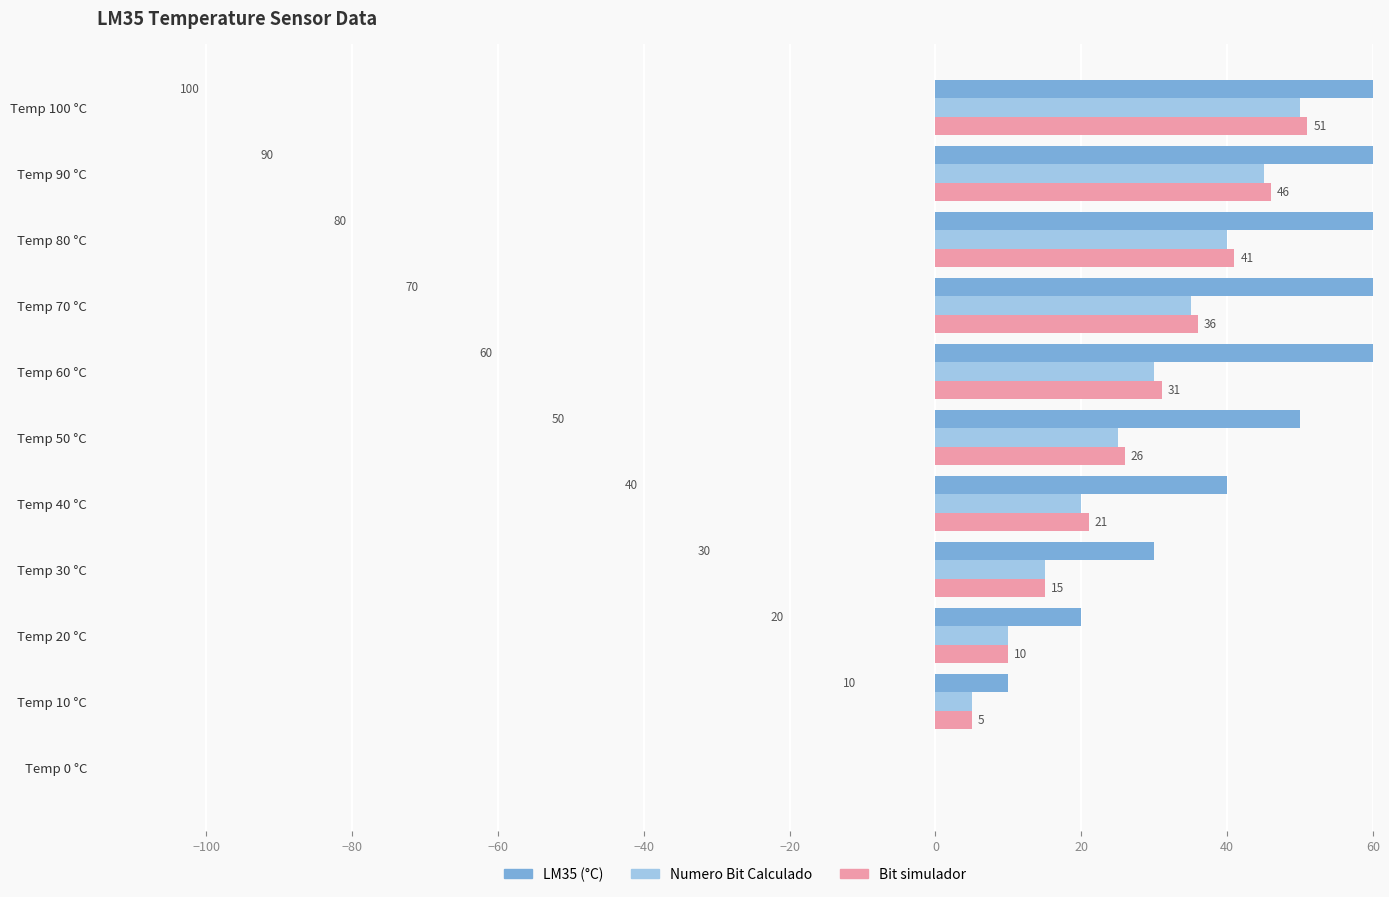

The value of Numero Bit Calculado at Temp 90 °C is 69. True or false?

False